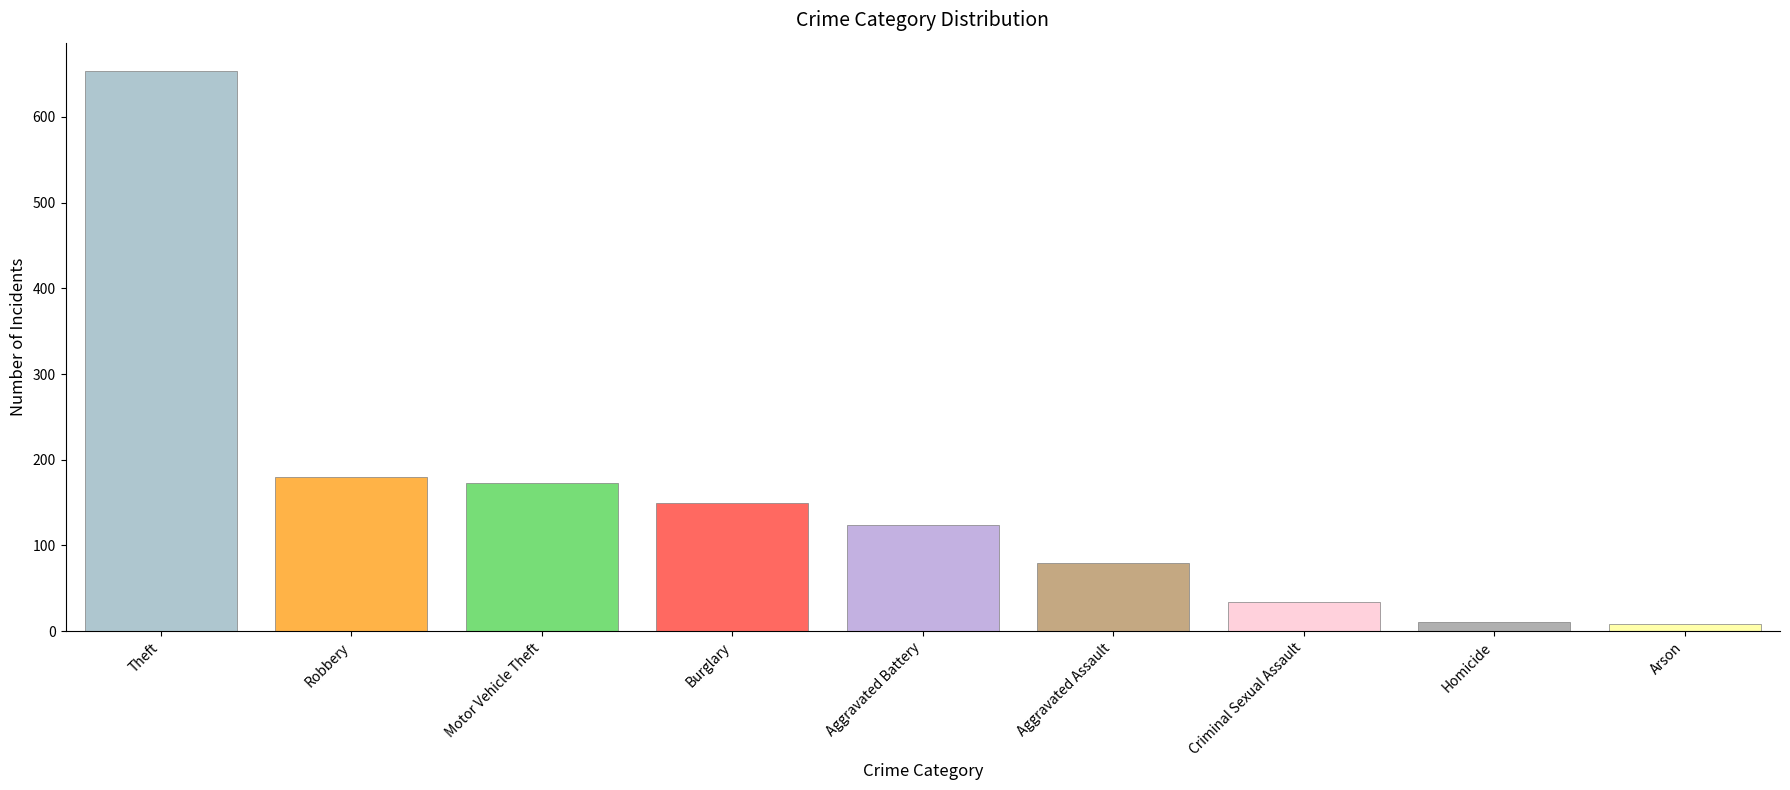

What is the minimum value shown in the chart?

8